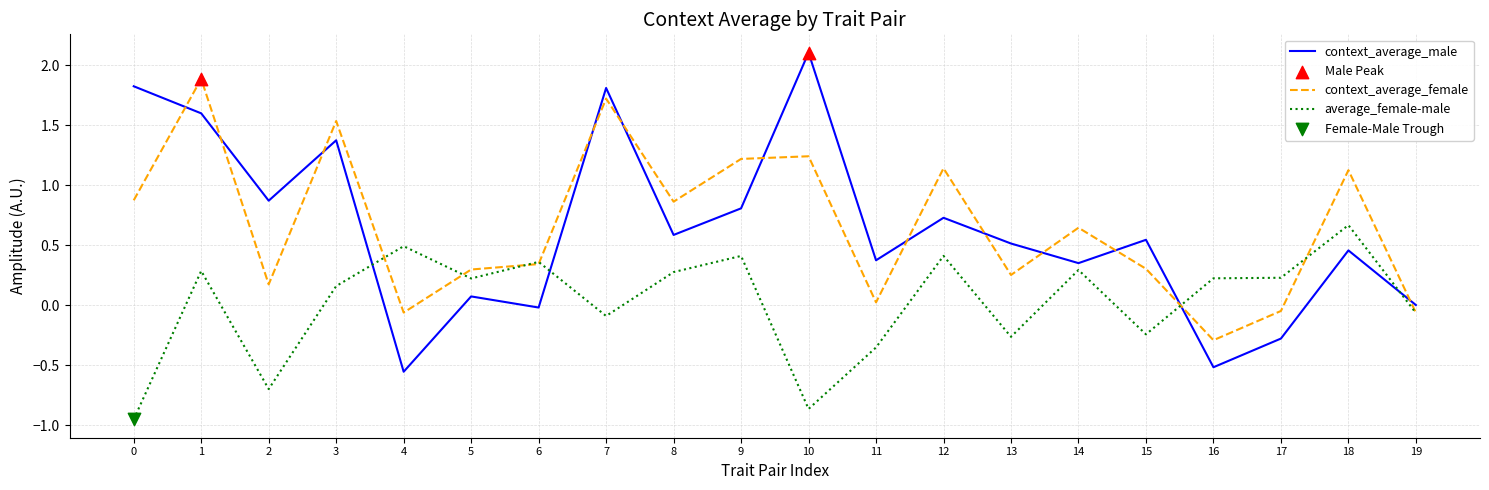

At which category is the sum across all series the highest?

1